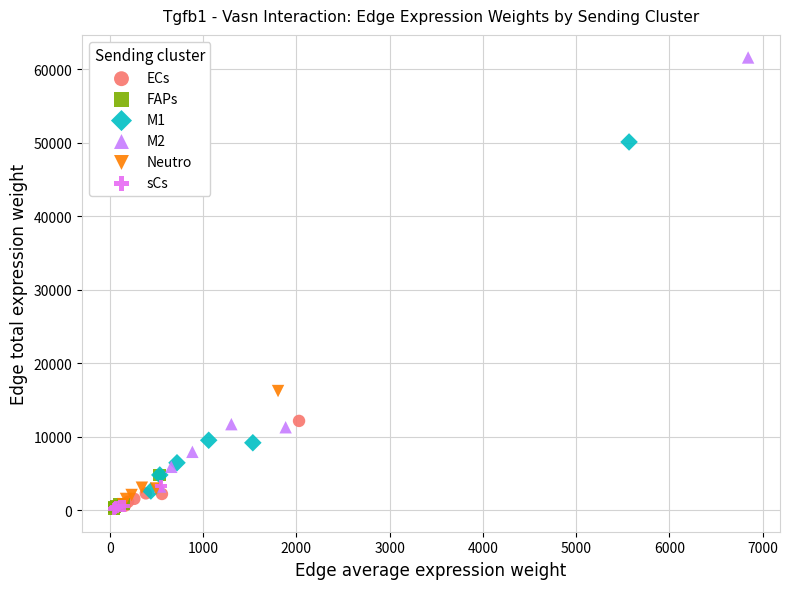

Which series has the widest spread of Y values?

M2